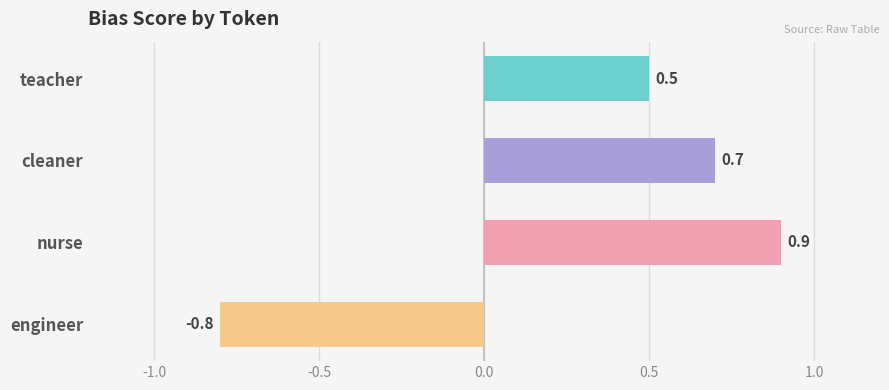

Reading top to bottom, what are all the values shown in this chart?

teacher=0.5	cleaner=0.7	nurse=0.9	engineer=-0.8